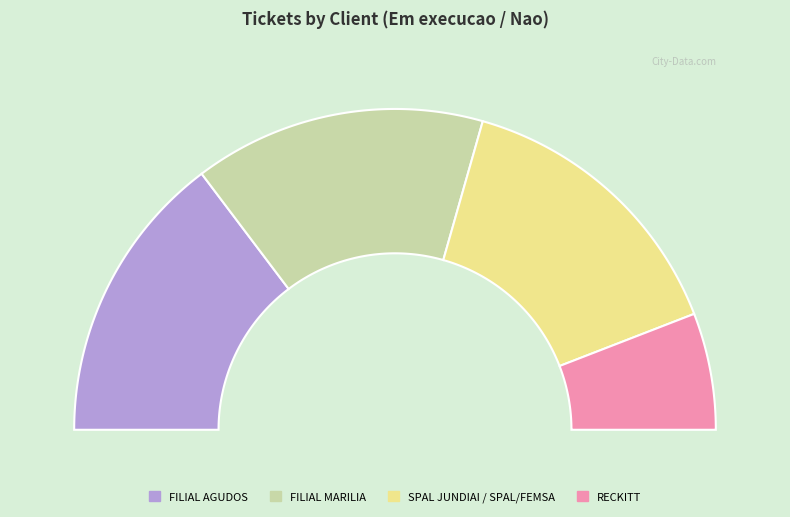

True or false: SPAL JUNDIAI / SPAL/FEMSA accounts for 29% of the total.

True